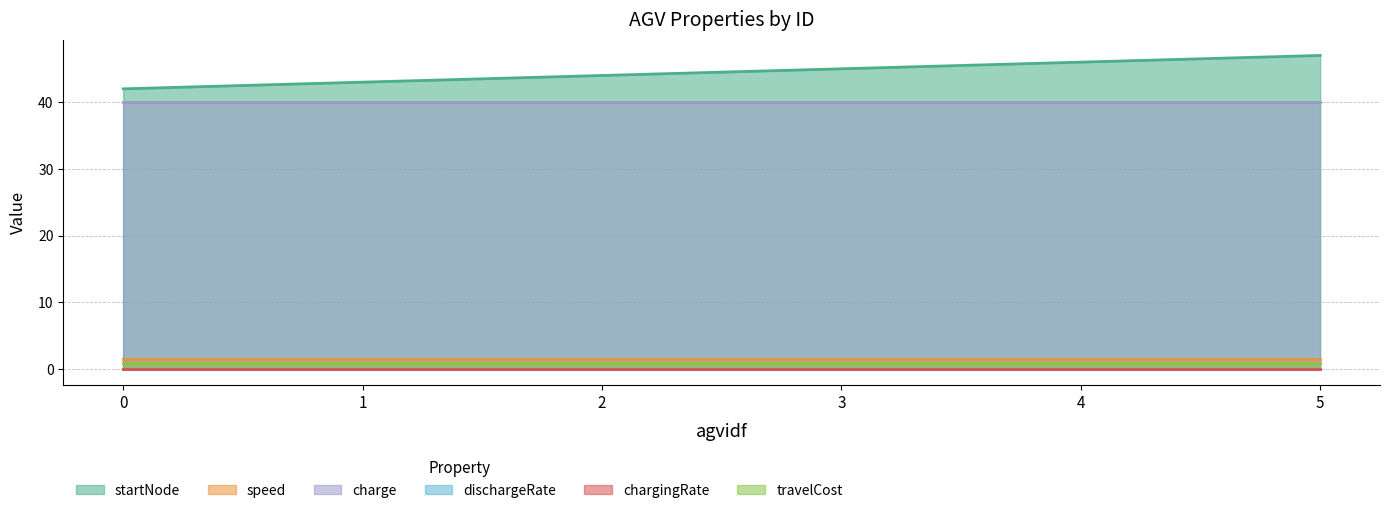

How many data points does each series have?

6